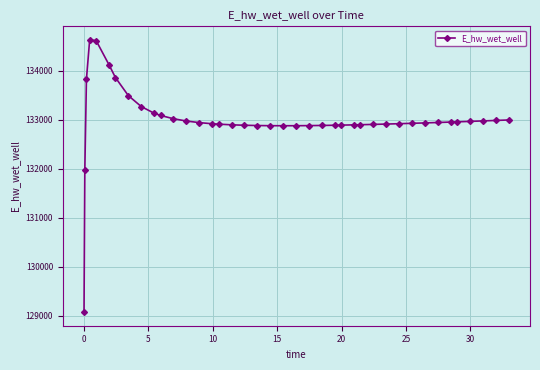

What is the average value?

132995.0